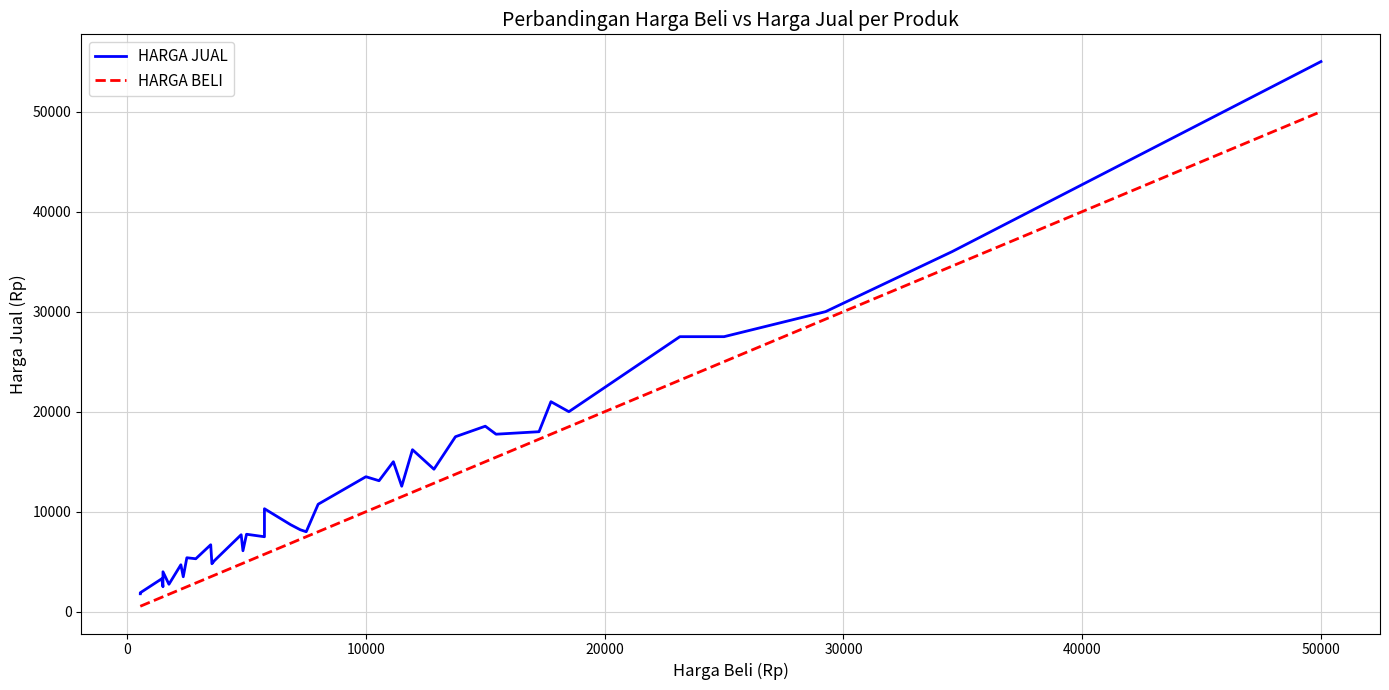

At which category is the sum across all series the highest?

50000